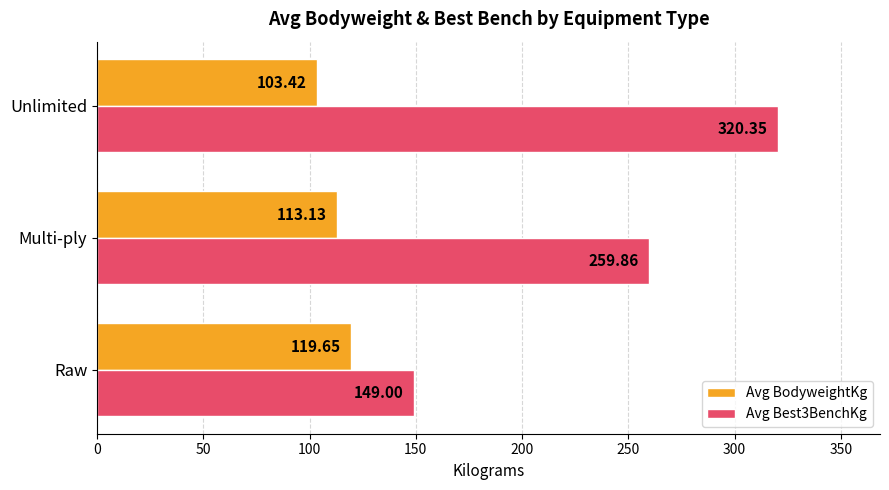

What are all the series names shown in the legend?

Avg BodyweightKg, Avg Best3BenchKg